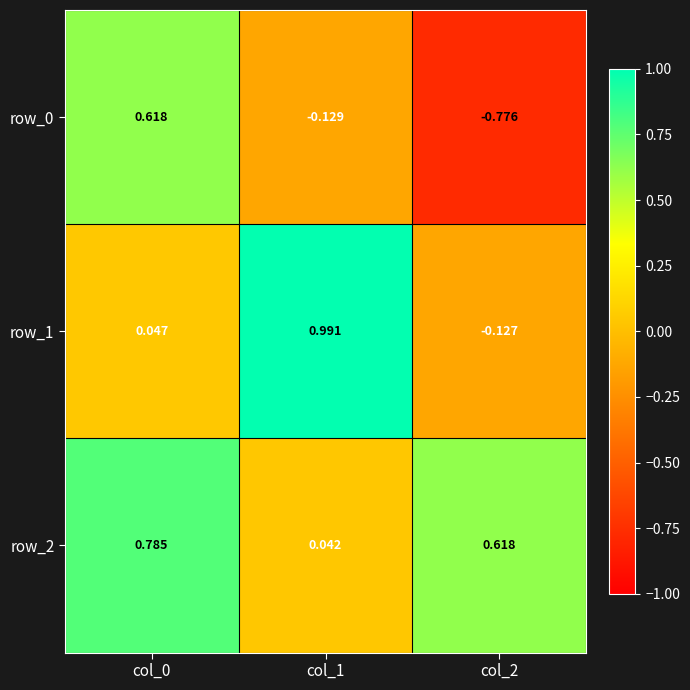

True or false: row_0 has a value of -0.3 at col_2.

False